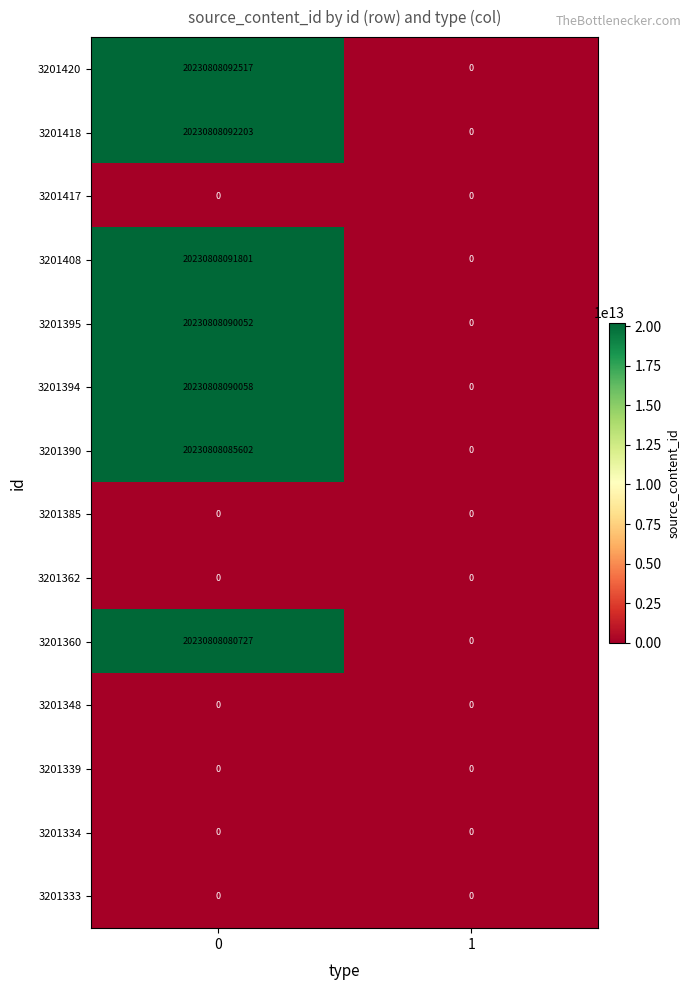

Is it true that 3201395 equals 20230808090052 at 0?

True